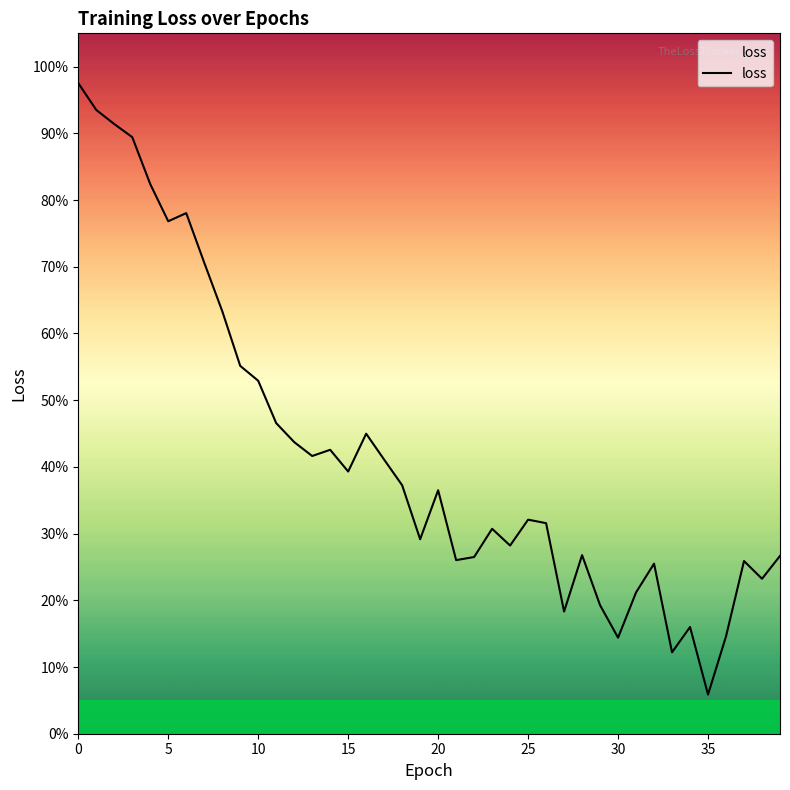

Reading left to right, list all the values displayed in this chart.

1.0	0.9	0.9	0.9	0.8	0.8	0.8	0.7	0.6	0.6	0.5	0.5	0.4	0.4	0.4	0.4	0.4	0.4	0.4	0.3	0.4	0.3	0.3	0.3	0.3	0.3	0.3	0.2	0.3	0.2	0.1	0.2	0.3	0.1	0.2	0.1	0.1	0.3	0.2	0.3